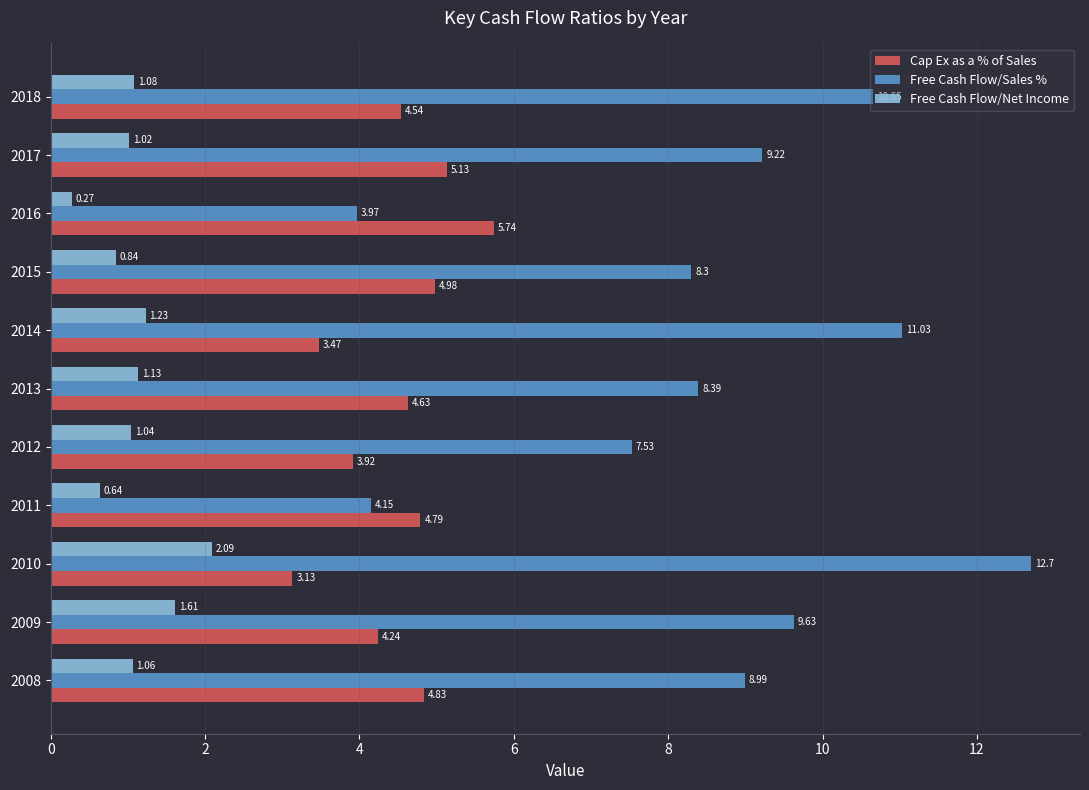

List the series in order of their overall mean, lowest first.

Free Cash Flow/Net Income, Cap Ex as a % of Sales, Free Cash Flow/Sales %